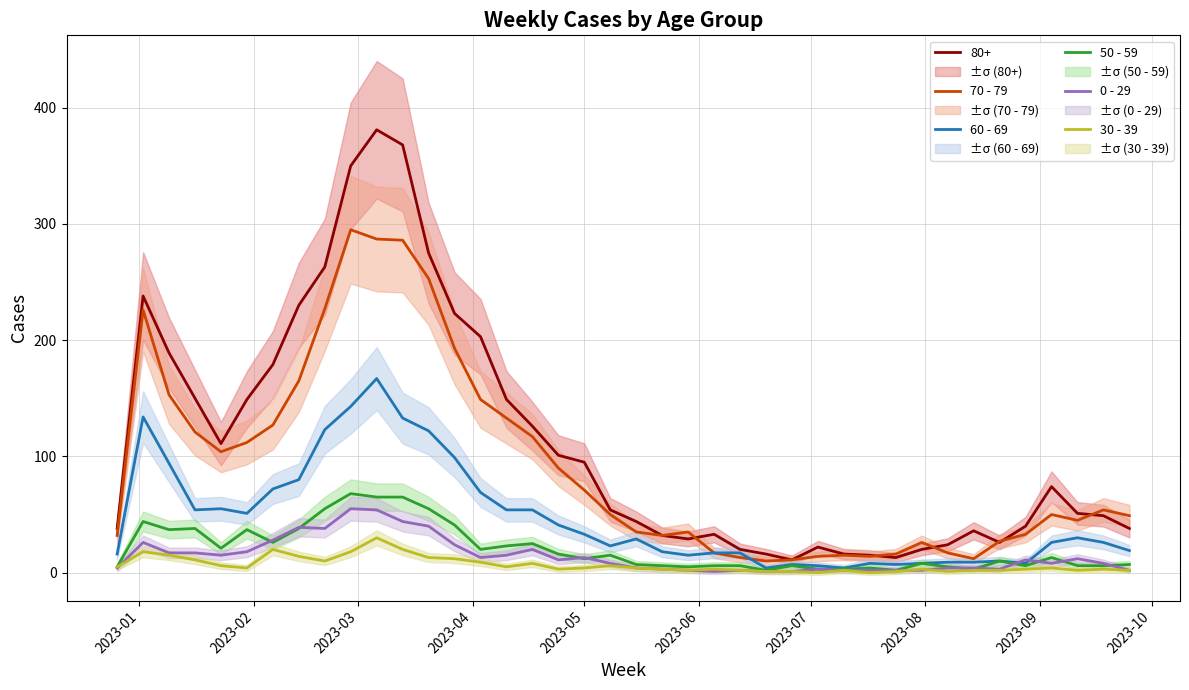

In 60 - 69, how many points are lower than both neighbors (excluding endpoints)?

8